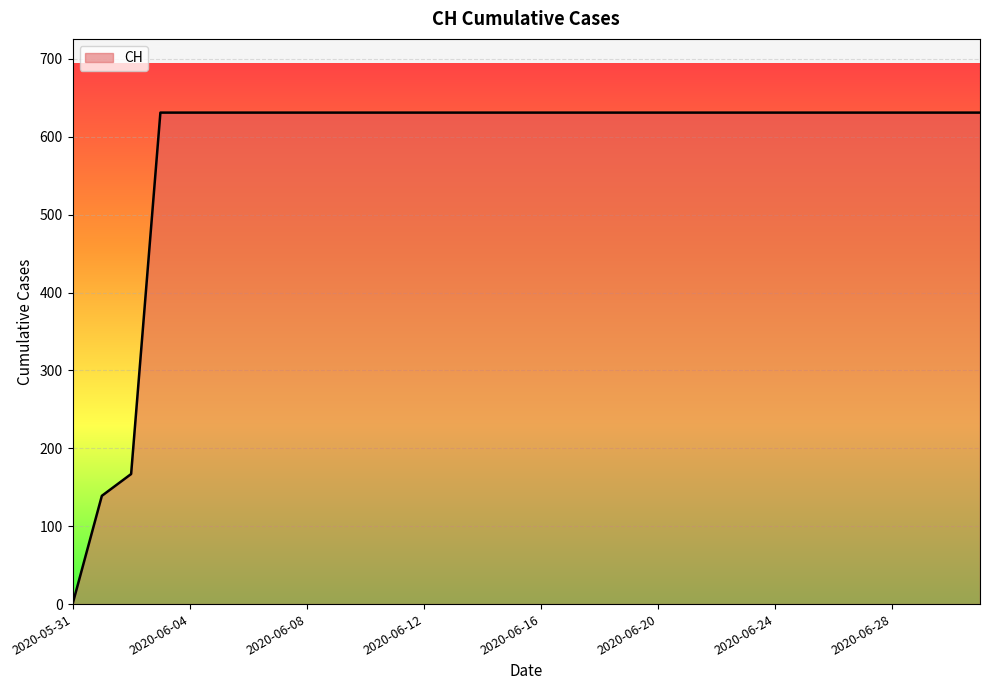

What is the difference between the maximum and minimum values?

631